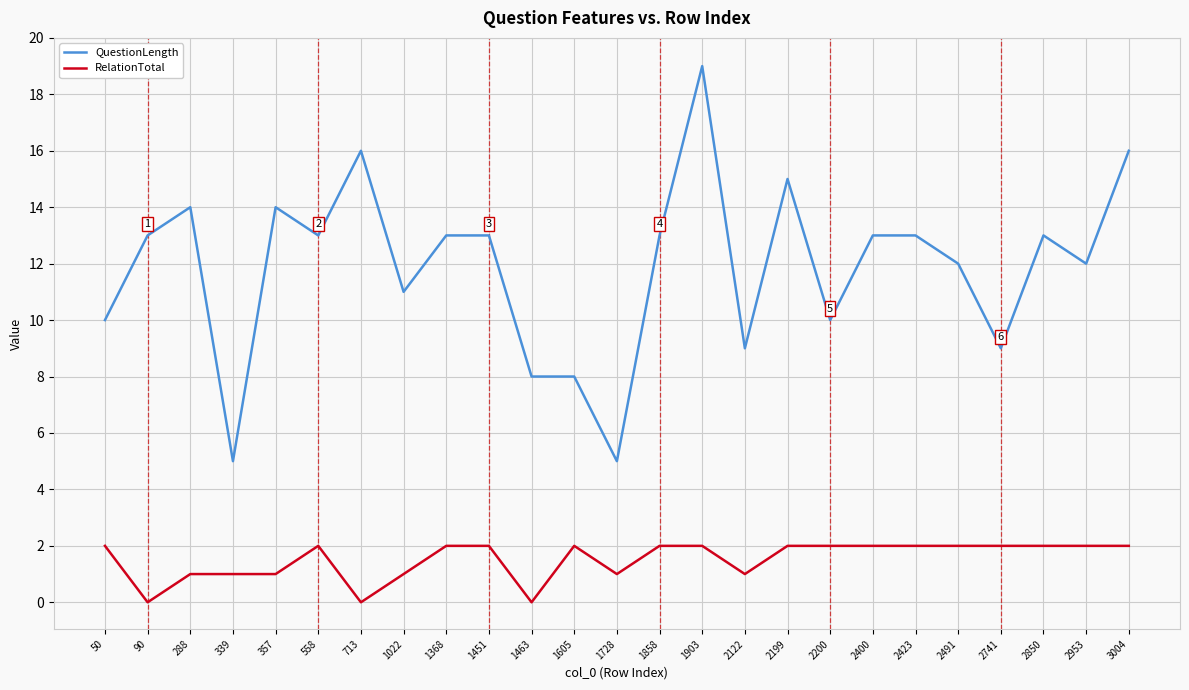

What is the greatest value displayed?

19